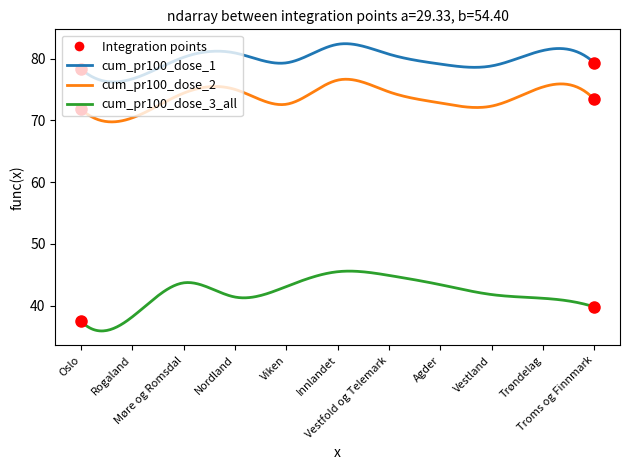

Which series has the largest total across all categories?

cum_pr100_dose_1